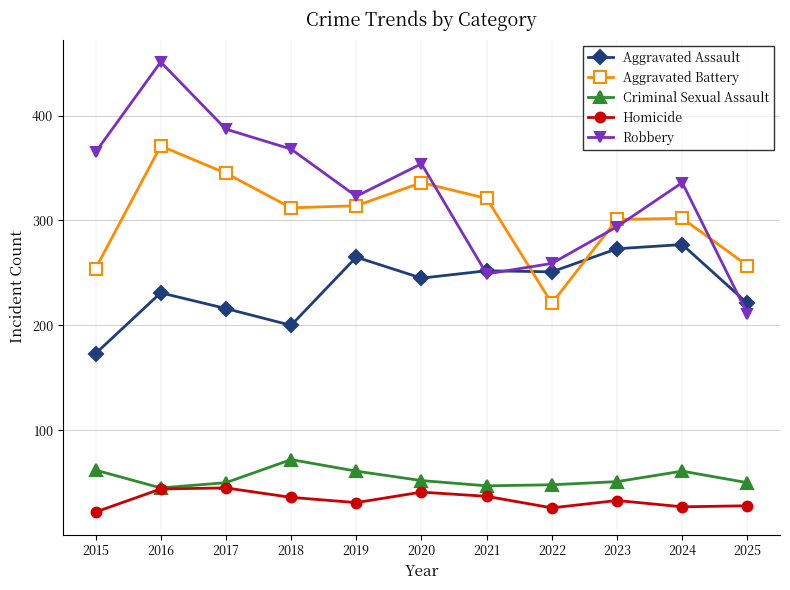

Is it true that Criminal Sexual Assault equals 85 at 2022?

False